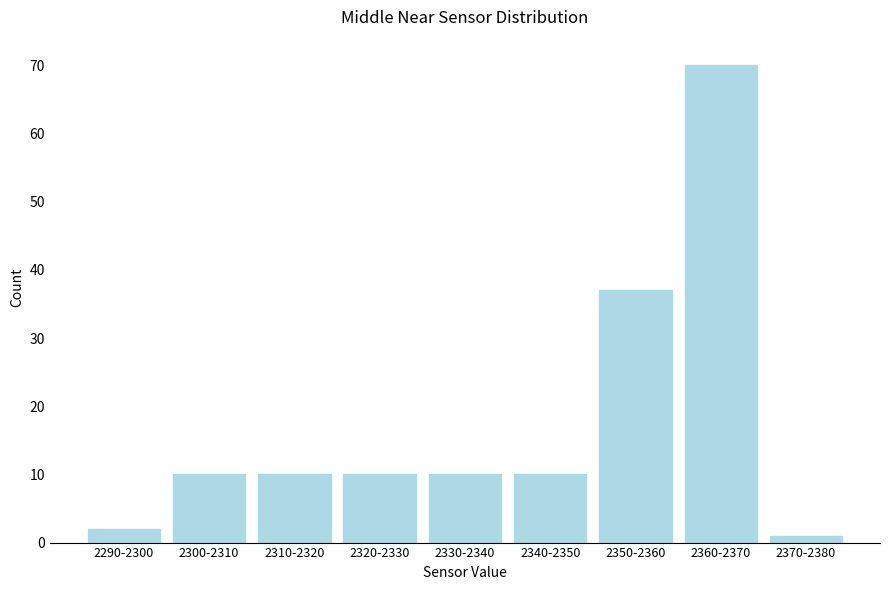

Reading left to right, what are all the values shown in this chart?

2	10	10	10	10	10	37	70	1